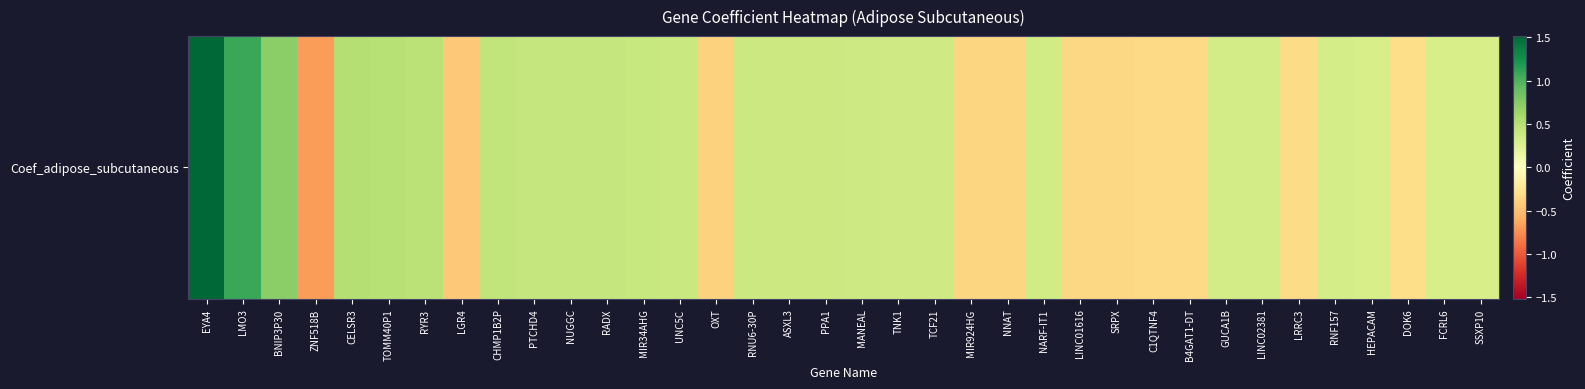

At which category does the chart reach its minimum across all series?

ZNF518B